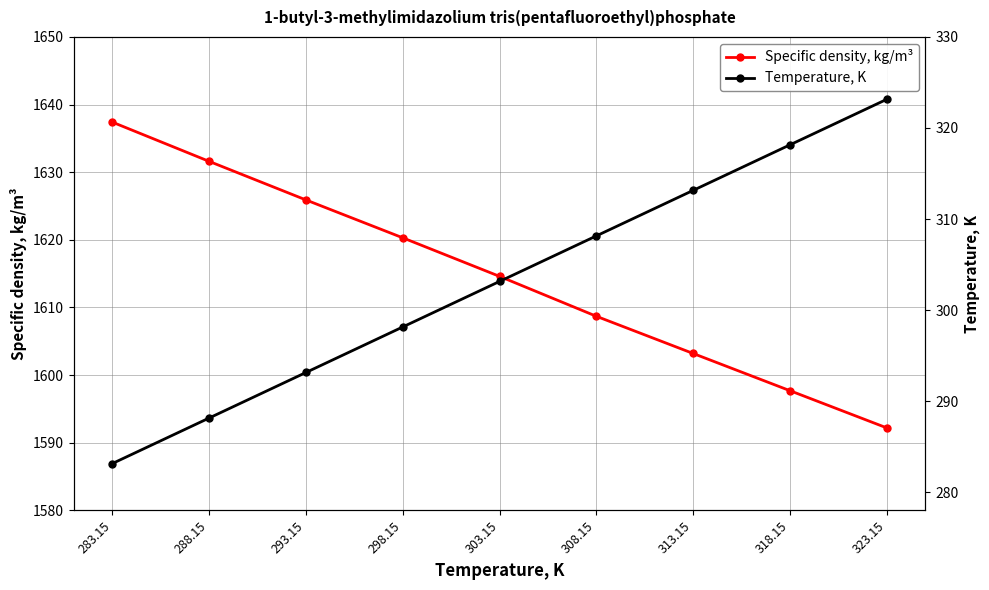

Rank the series at 318.15 from highest to lowest value.

Specific density, kg/m³, Temperature, K